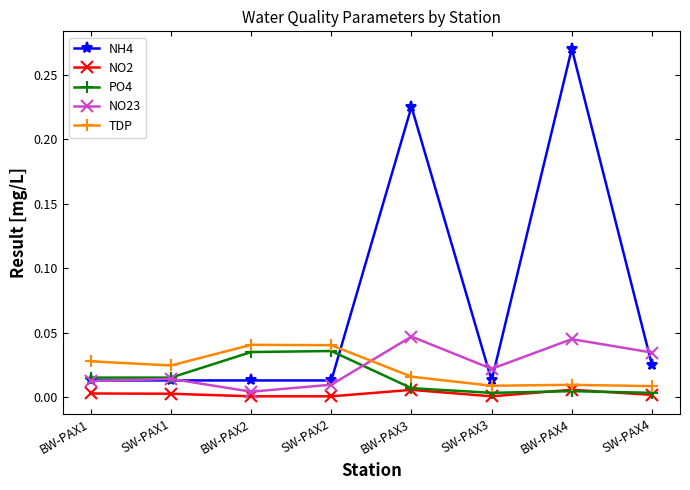

What position from the left is BW-PAX1?

1